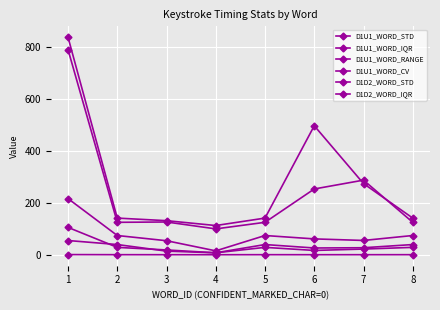

Reading left to right, transcribe all the data shown in this chart.

D1U1_WORD_STD: 105.2	28.4	18.5	7.5	28.4	16.6	21.9	28.4
D1U1_WORD_IQR: 54.8	39.2	14.0	7.5	39.2	26.0	27.0	39.2
D1U1_WORD_RANGE: 216.0	74.0	54.0	15.0	74.0	61.0	55.0	74.0
D1U1_WORD_CV: 0.6	0.3	0.2	0.1	0.3	0.1	0.2	0.3
D1D2_WORD_STD: 836.6	141.0	131.1	112.4	141.0	496.1	273.7	141.0
D1D2_WORD_IQR: 789.0	124.8	126.0	99.5	124.8	253.0	287.0	124.8